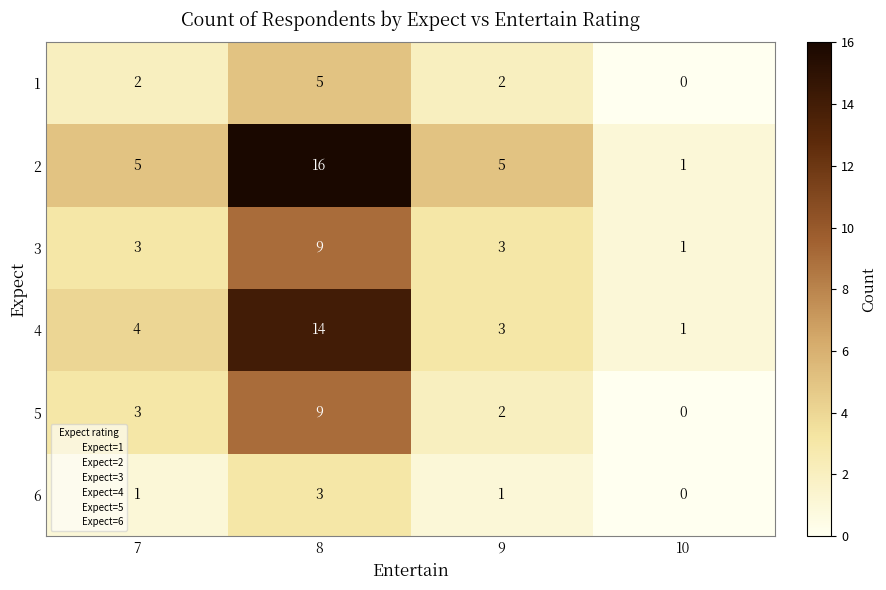

Rank the categories by 4 value from lowest to highest.

10, 9, 7, 8